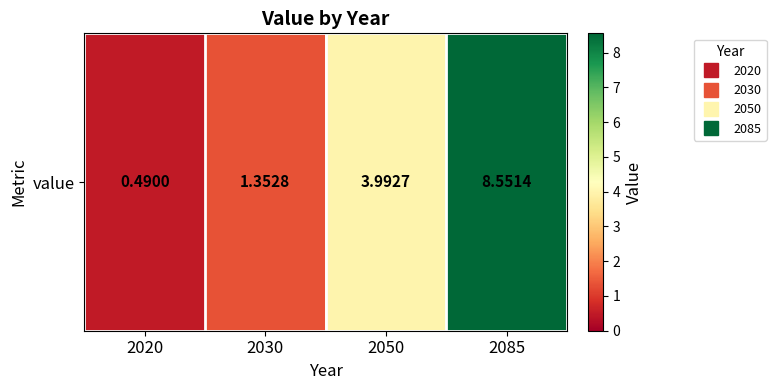

True or false: the data shows 2.4 at 2050.

False